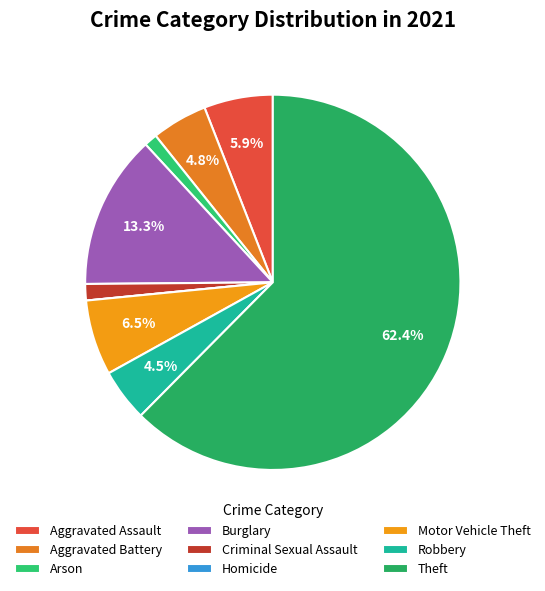

What is the majority slice?

Theft